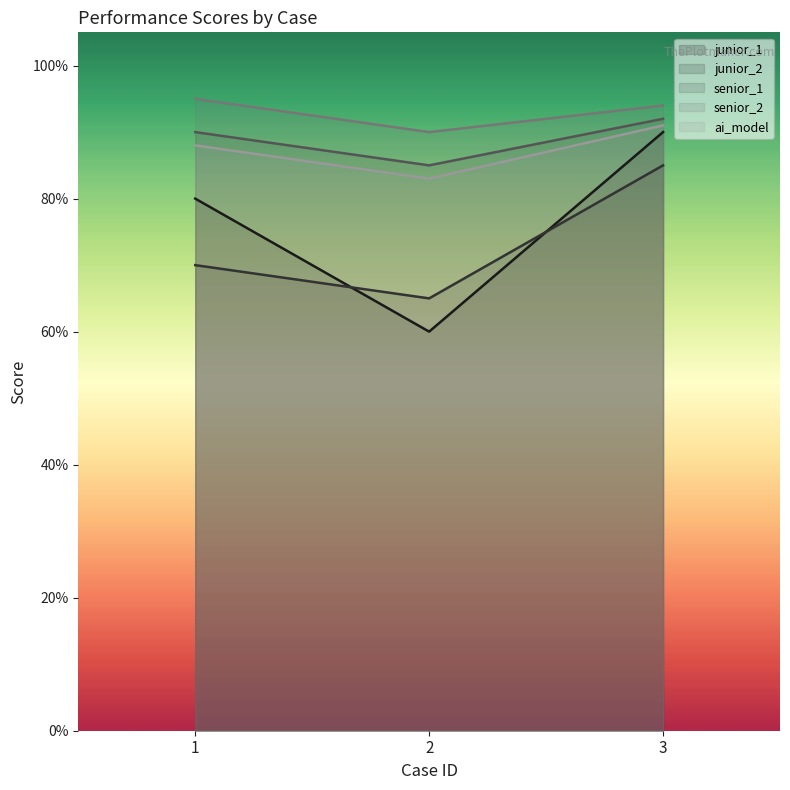

What is the sum of the junior_1 values at 1 and 3?

1.7